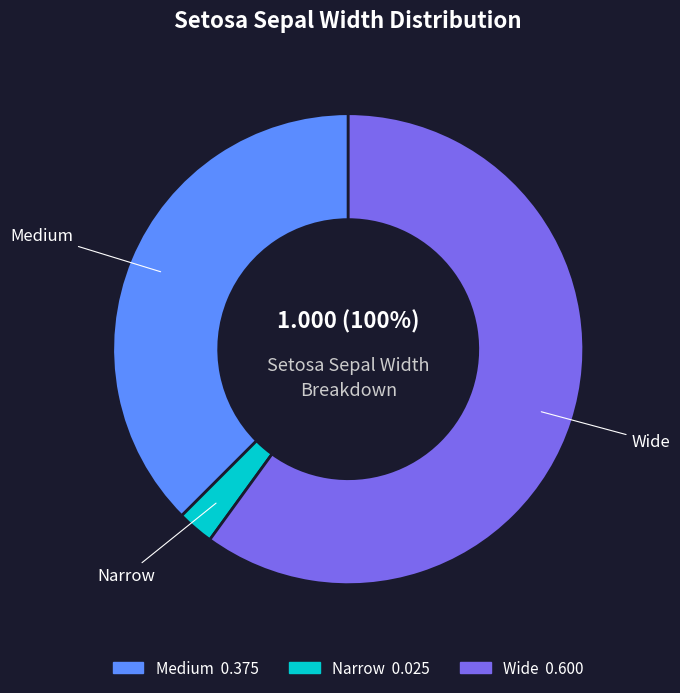

How many slices are in this pie chart?

3